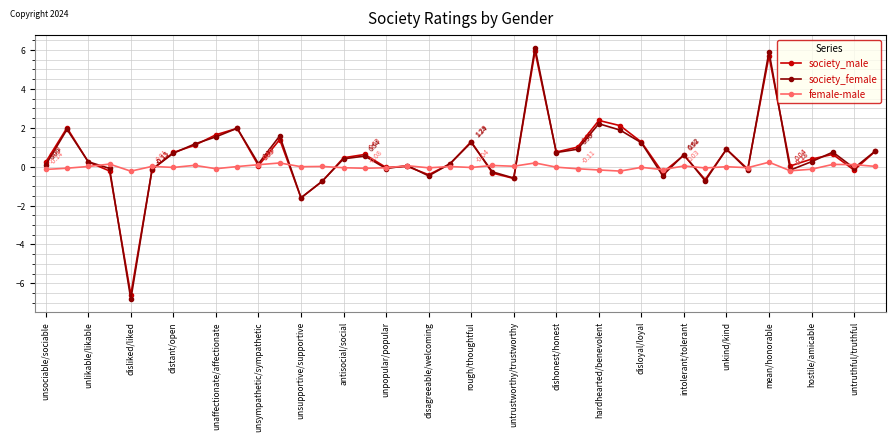

How many data points does each series have?

40